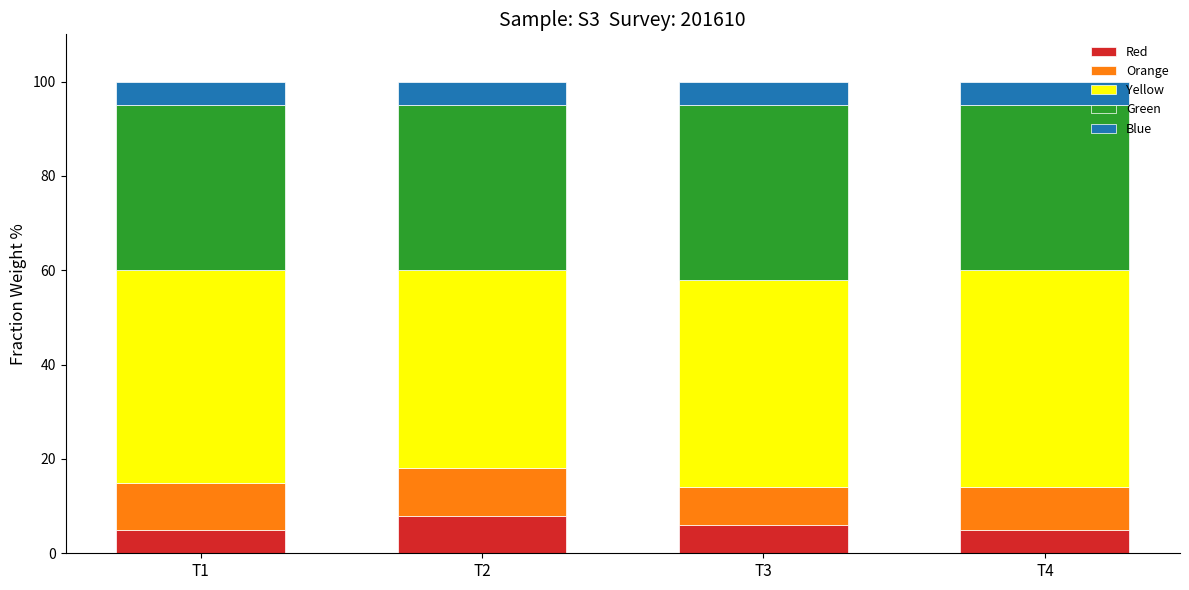

What is the total value across all series at T3?

100